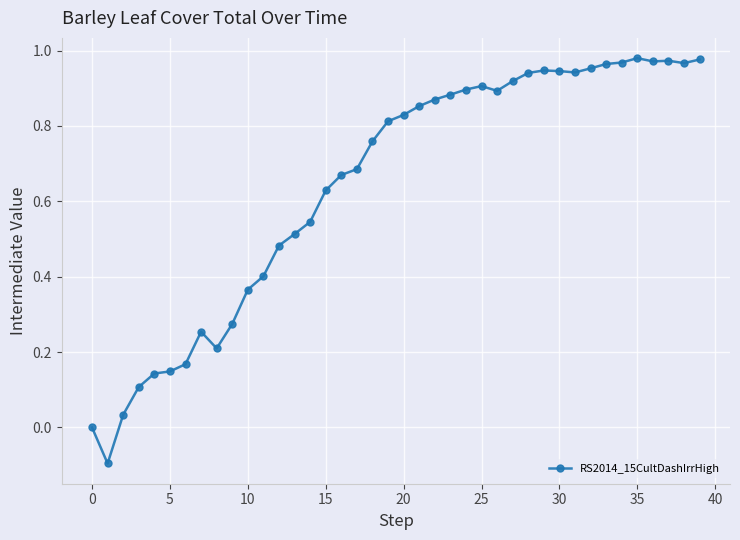

What is the sum of all values?

25.7